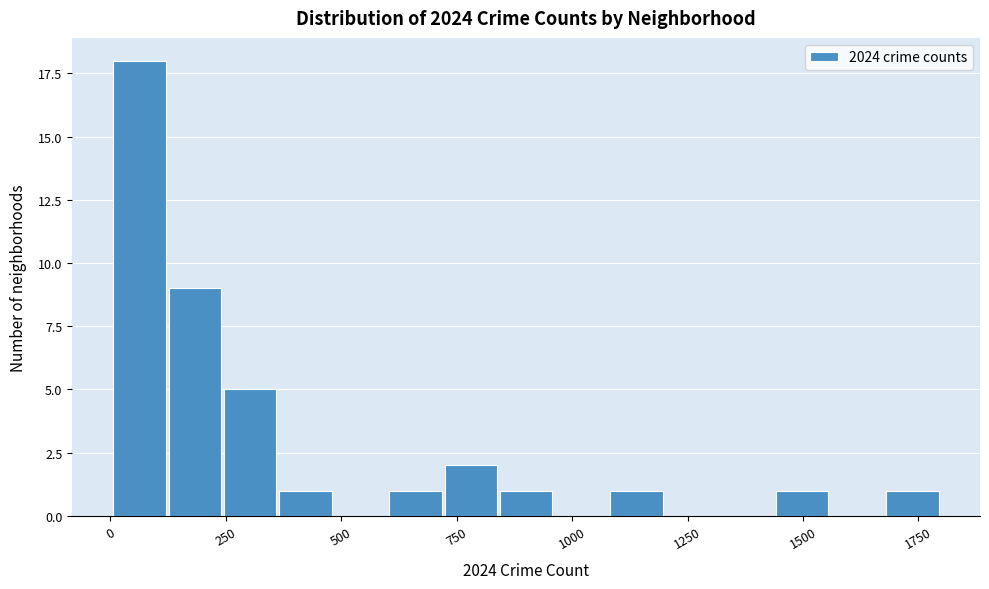

Read against the x-axis, roughly where is the centre of the tallest bar?

50